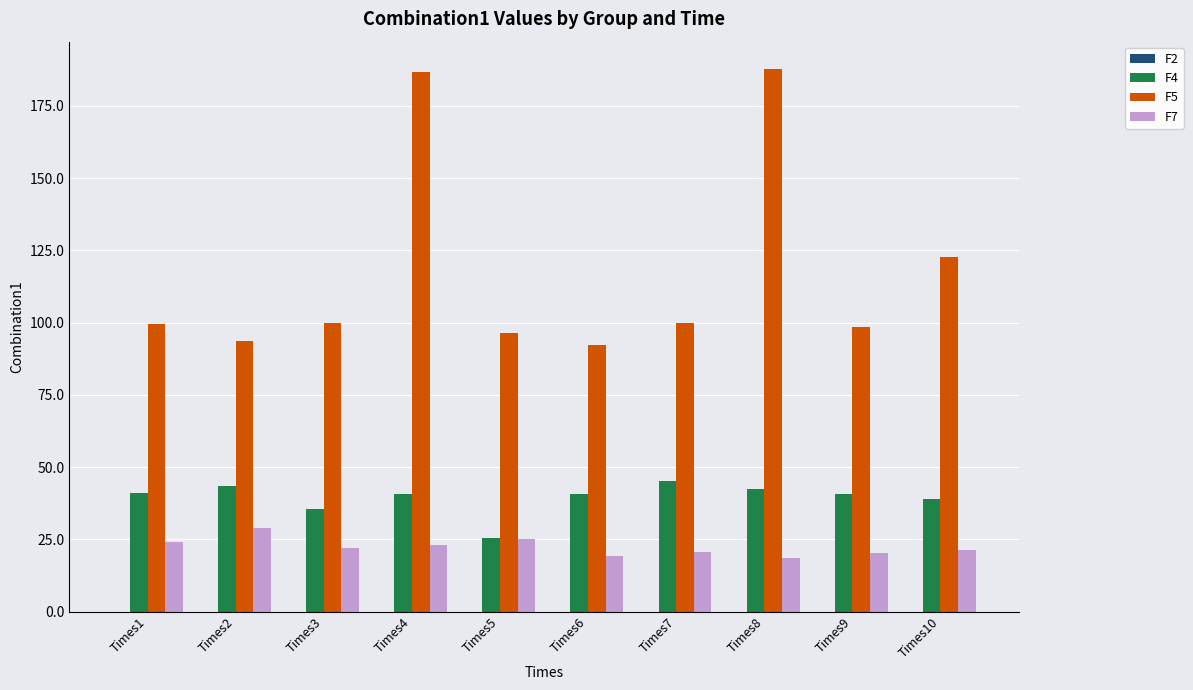

Is it true that F5 equals 96.4 at Times5?

True